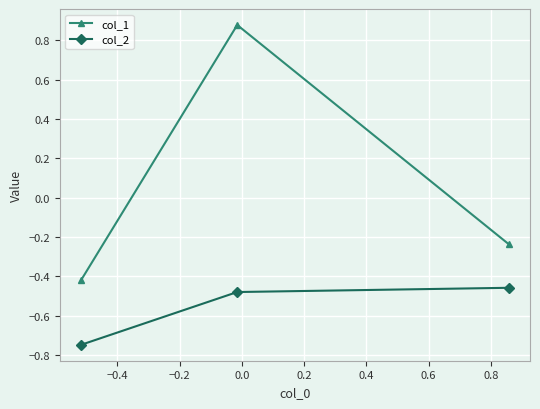

Which series has the largest range (max minus min)?

col_1